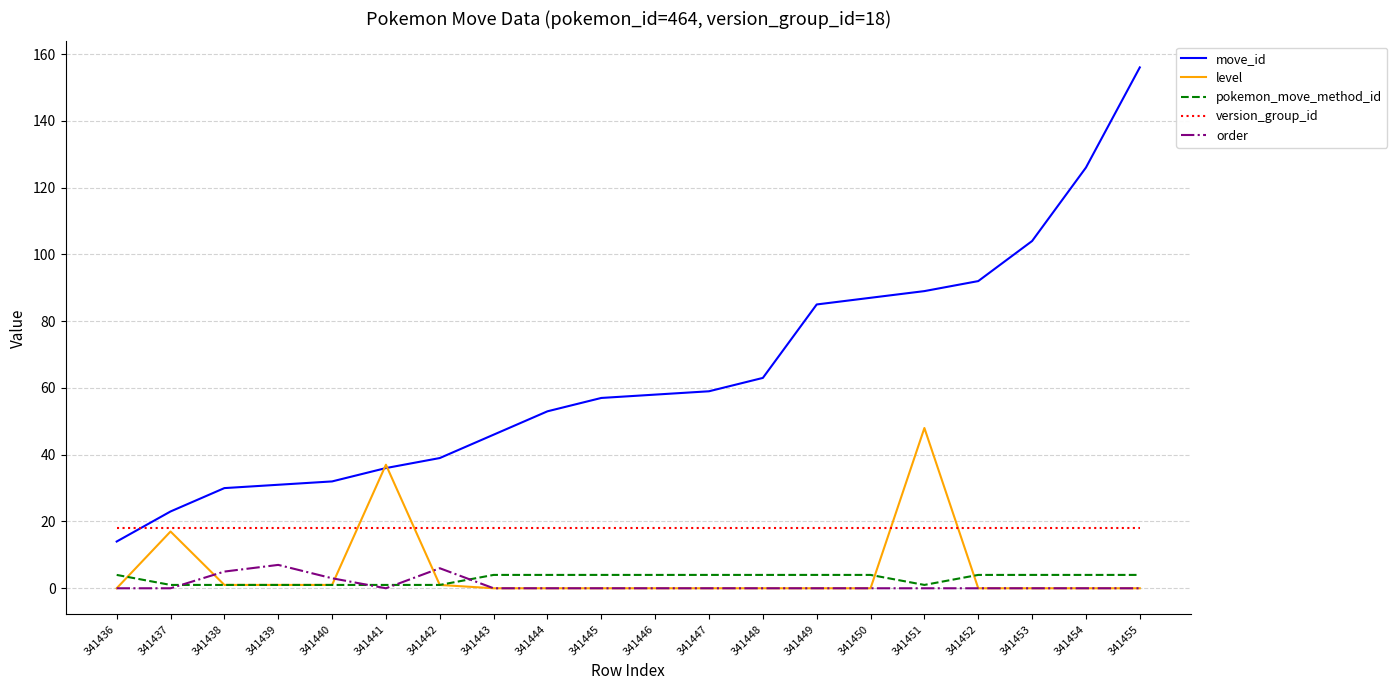

The value of order at 341454 is 0. True or false?

True